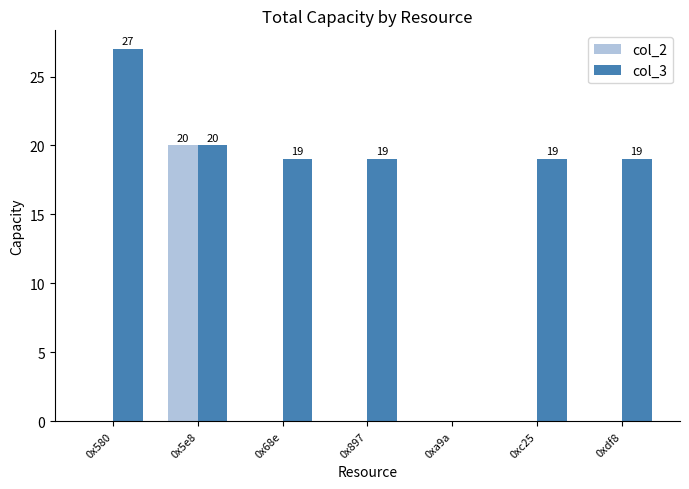

Which series has the largest total across all categories?

col_3